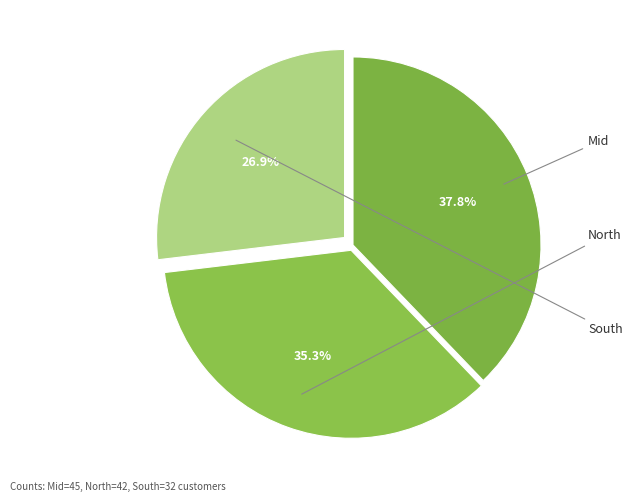

Does any single category account for the majority?

No